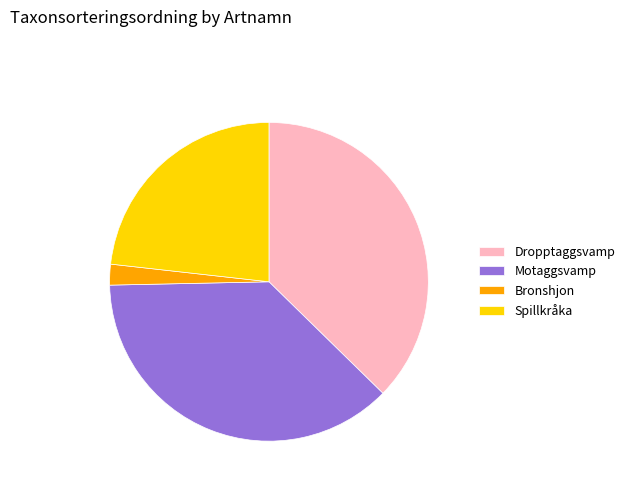

Which has a higher value, Dropptaggsvamp or Bronshjon?

Dropptaggsvamp